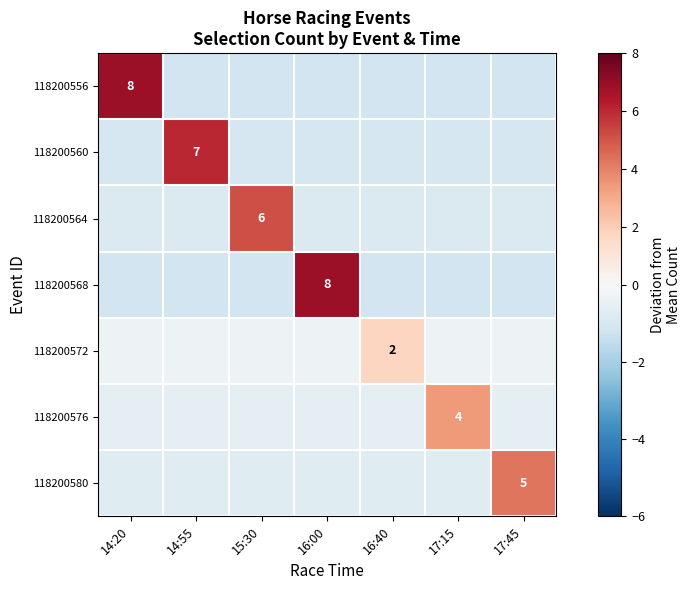

True or false: 118200572 has a value of -0.4 at 16:00.

False